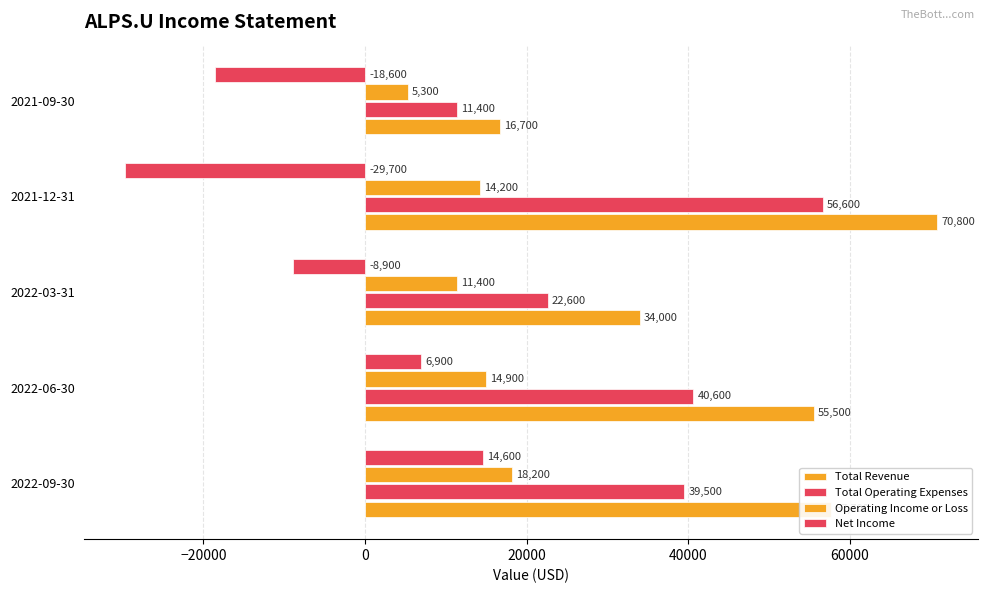

Rank the series by their maximum value, from lowest to highest.

Net Income, Operating Income or Loss, Total Operating Expenses, Total Revenue